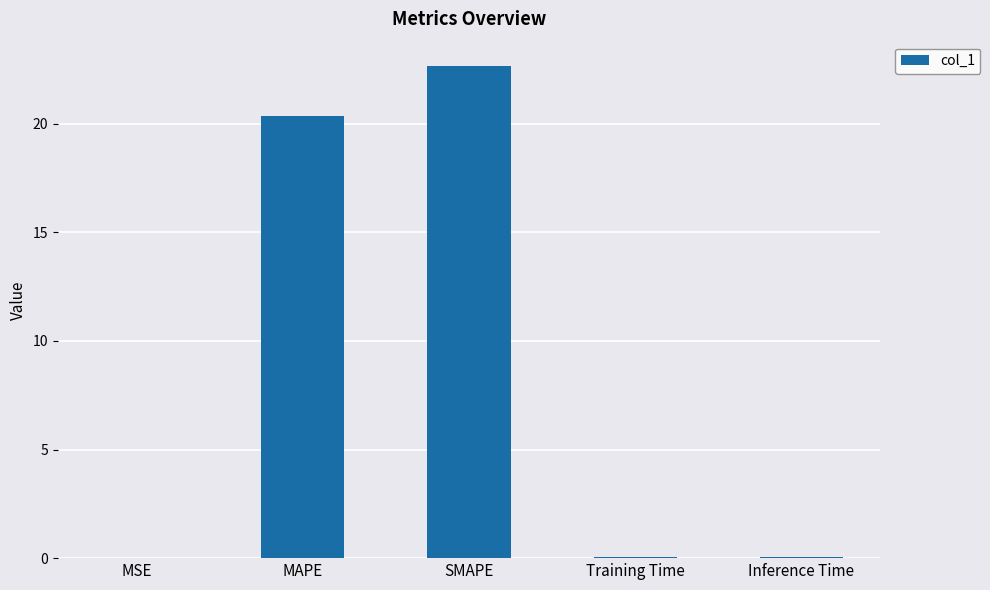

What is the sum of all values?

43.1